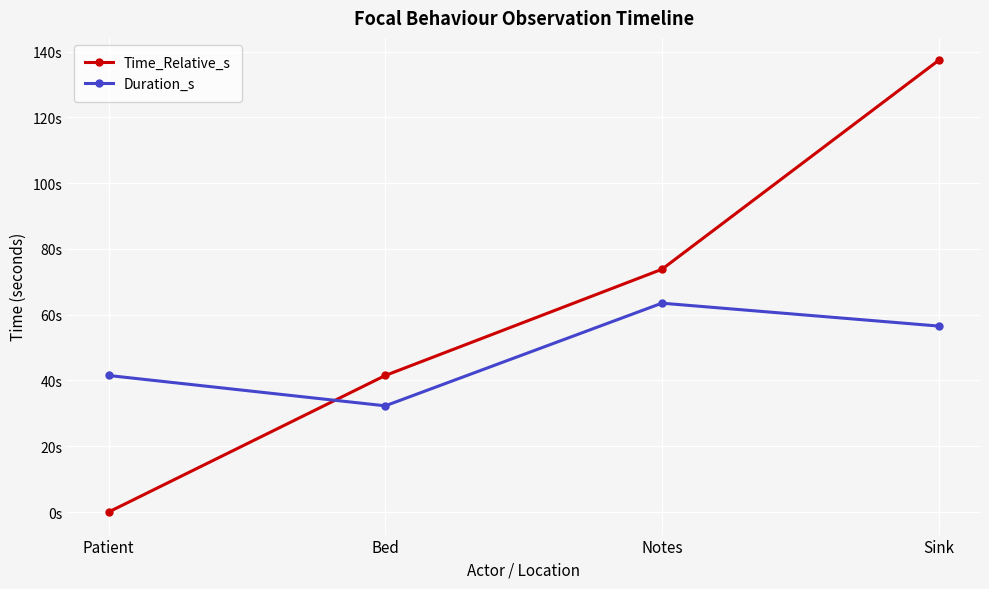

Rank the series at Patient from lowest to highest value.

Time_Relative_s, Duration_s